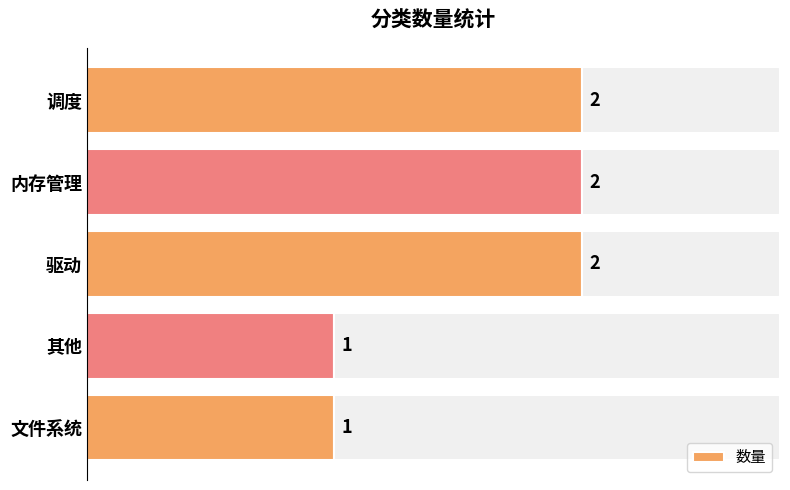

How many bars are there in total?

5